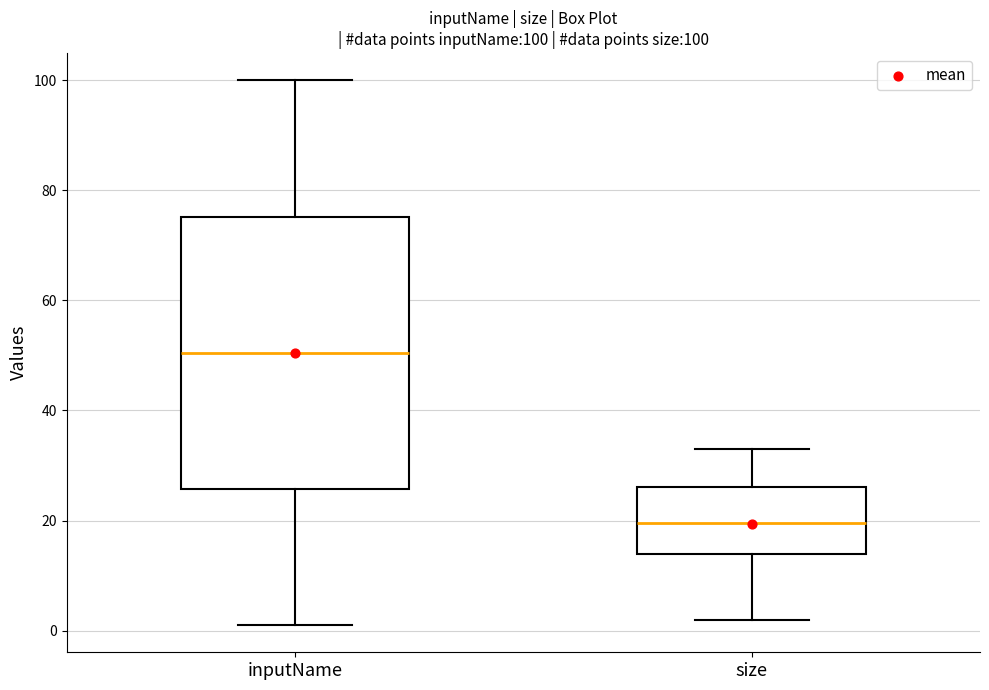

Which box has the lowest median line?

size